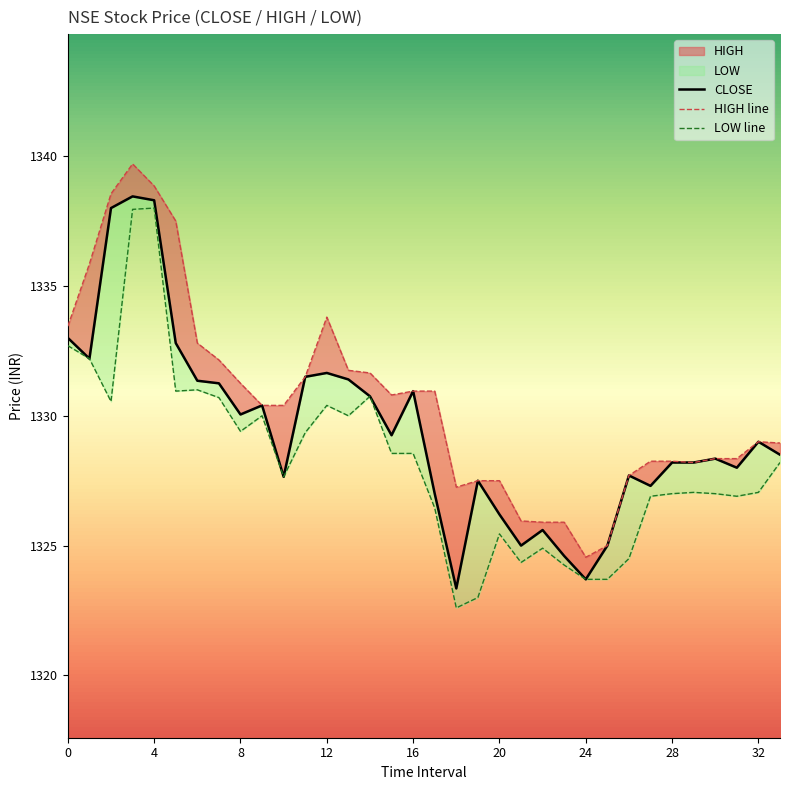

Does the chart display data point markers on the line(s)?

No